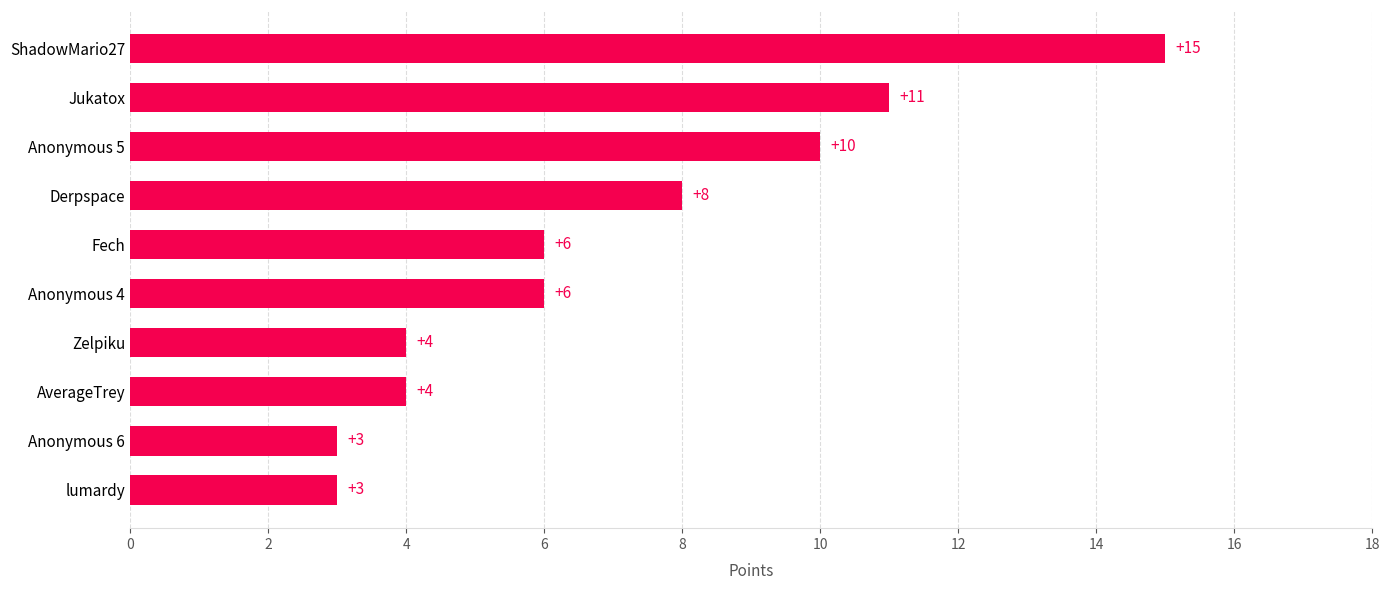

The chart shows a value of 6 at Fech. True or false?

True